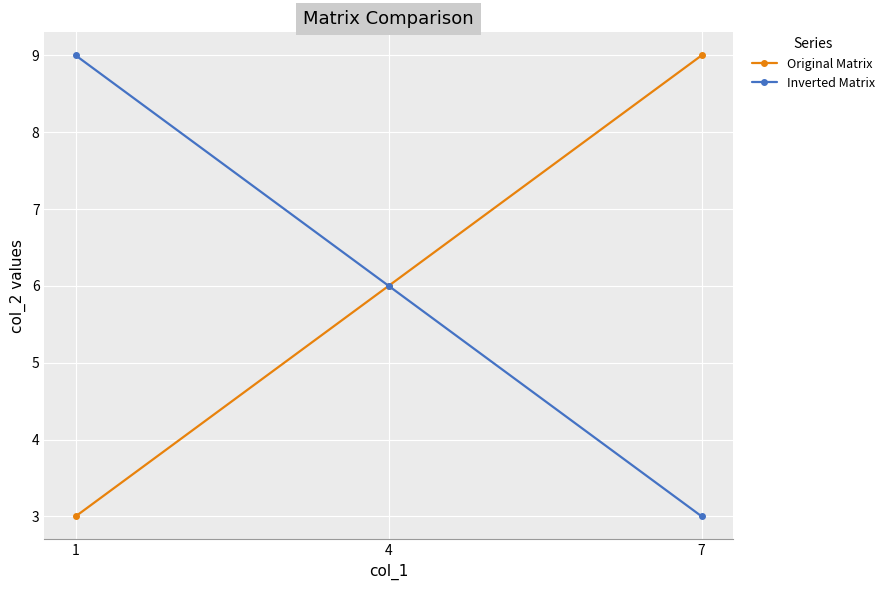

At which label is Original Matrix closest to 6?

4